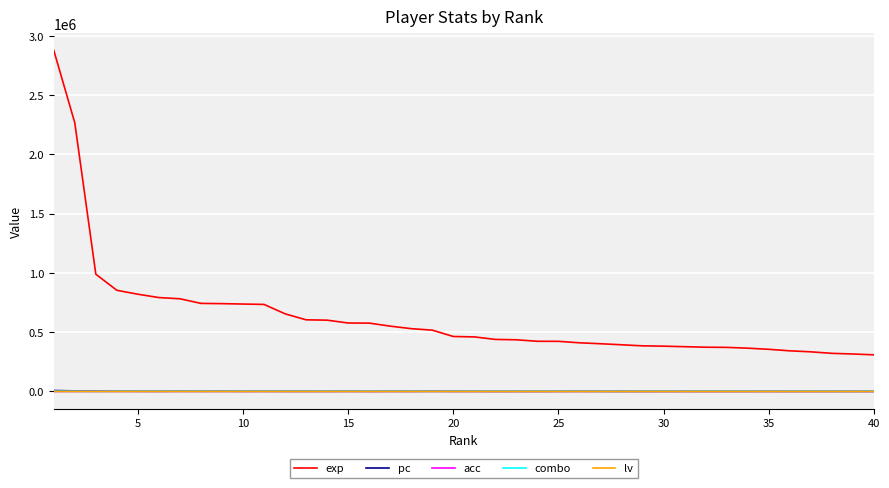

Which series has the largest total across all categories?

exp